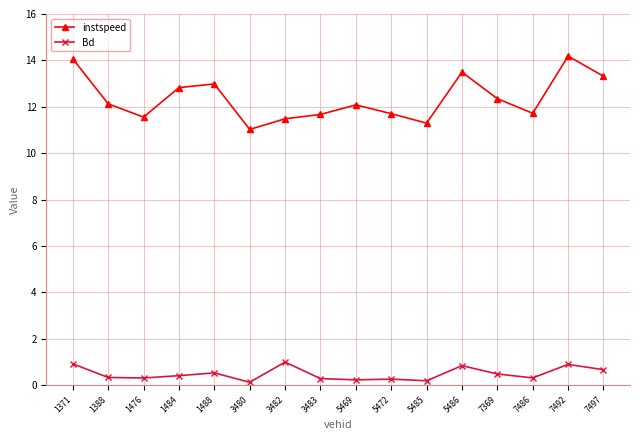

Is this an area chart (filled region under the line)?

No